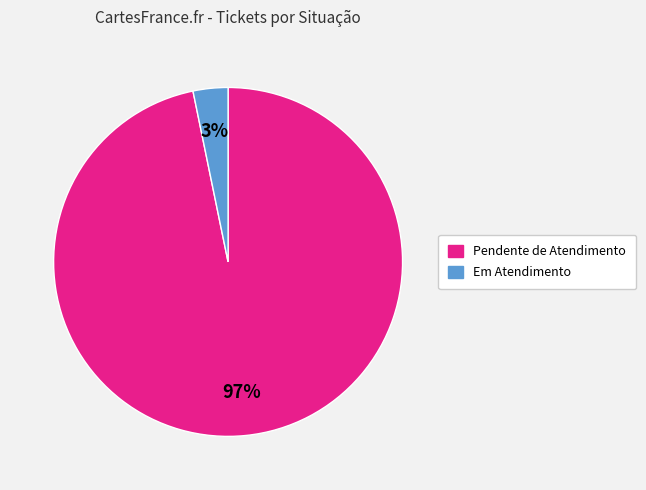

Does Pendente de Atendimento account for over 50% of the chart?

Yes